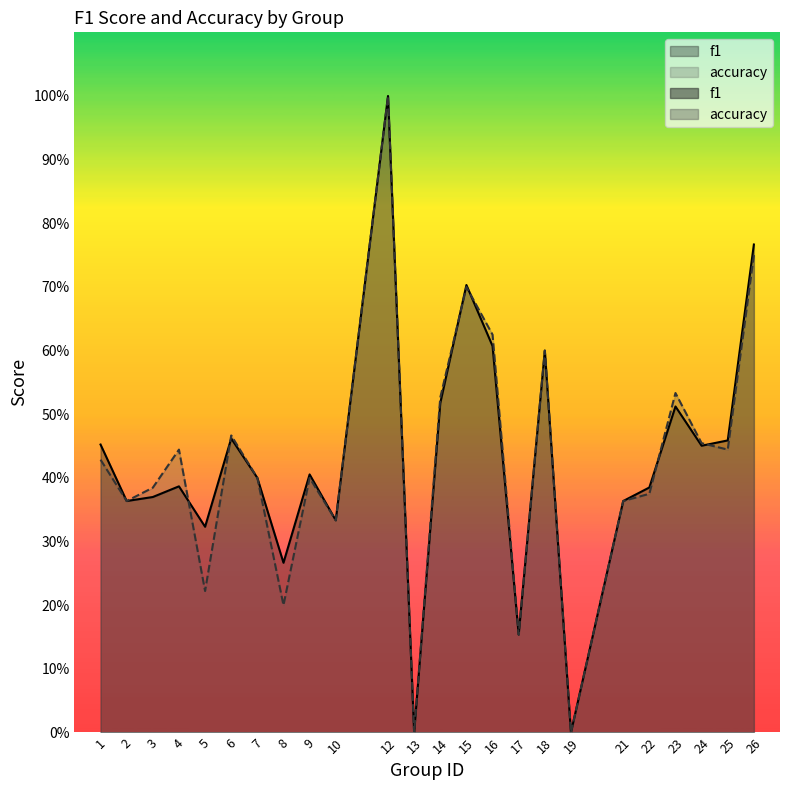

In f1, how many points are higher than both neighbors (excluding endpoints)?

7